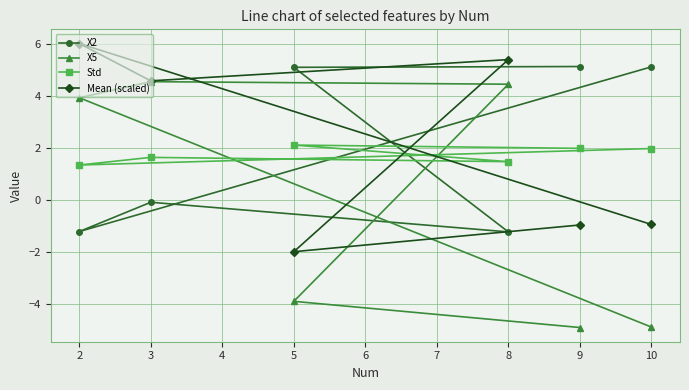

Reading left to right, extract all data points from this chart.

X2: 2=-1.2	3=-0.1	5=5.1	8=-1.2	9=5.1	10=5.1
X5: 2=3.9	3=4.5	5=-3.9	8=4.4	9=-4.9	10=-4.9
Std: 2=1.3	3=1.6	5=2.1	8=1.5	9=2.0	10=2.0
Mean (scaled): 2=6.0	3=4.6	5=-2.0	8=5.4	9=-1.0	10=-1.0